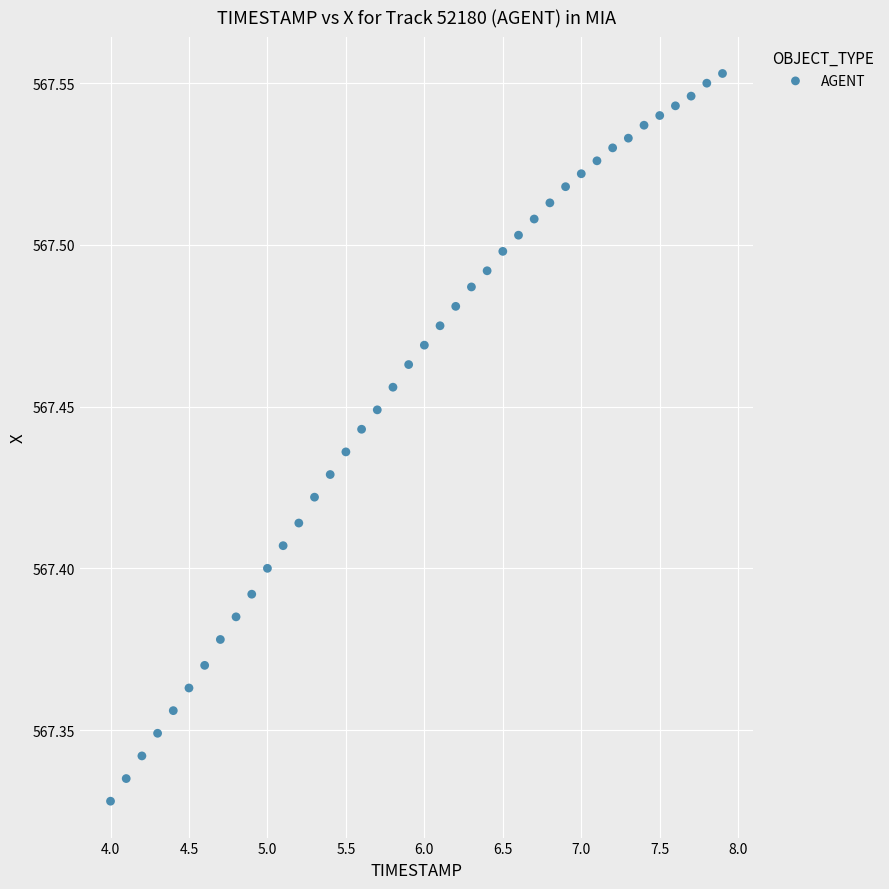

What is the range of X values (max minus min)?

3.9